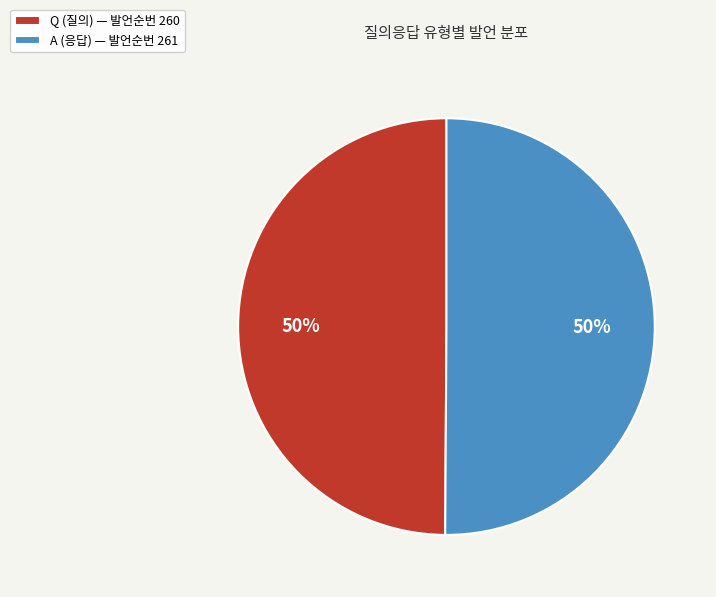

To the nearest percent, what portion does Q represent?

50%